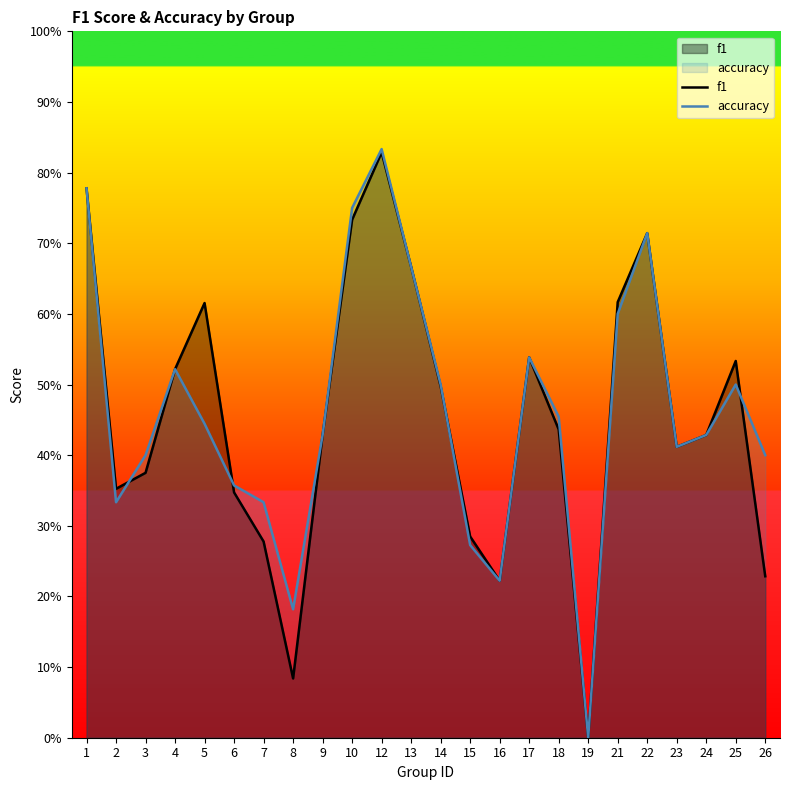

What is the total value across all series at 10?

1.5